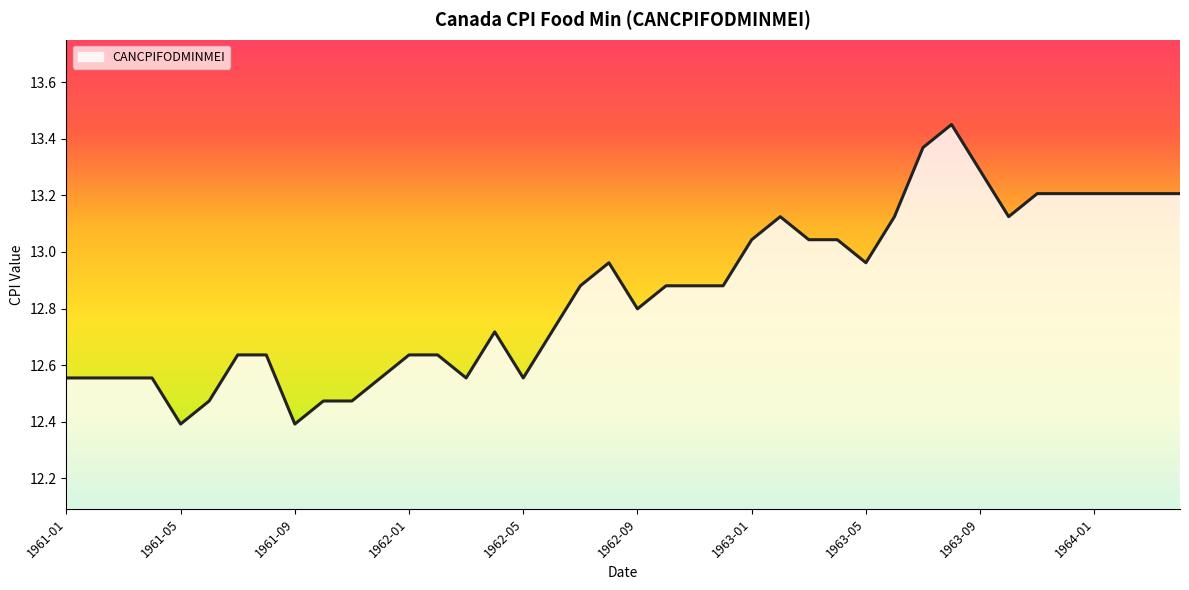

What is the minimum value shown in the chart?

12.4